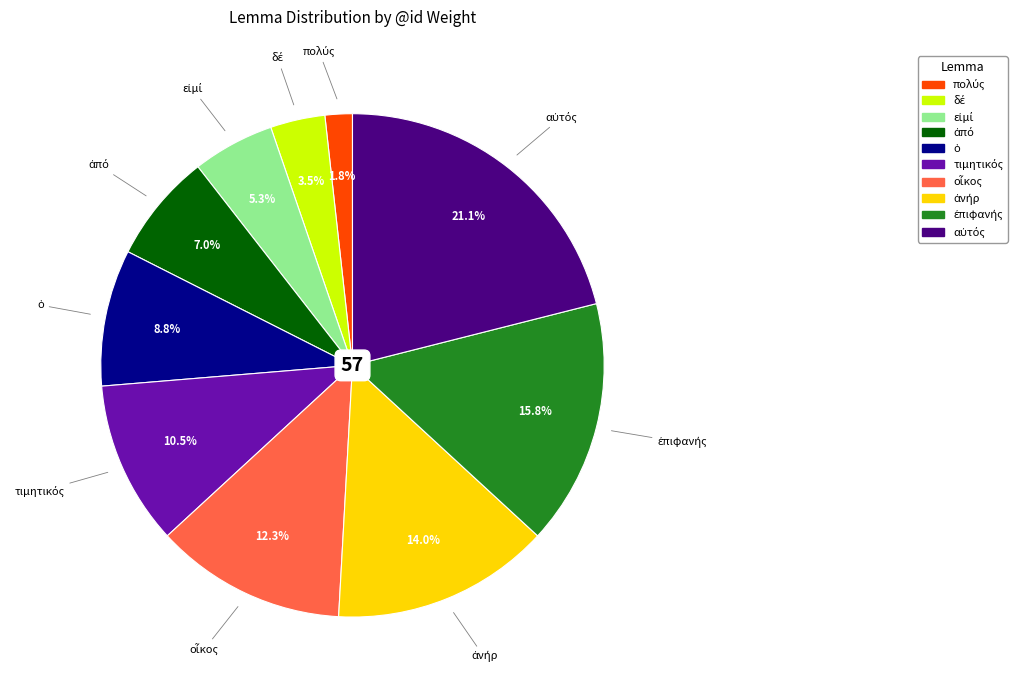

Is there any slice that represents more than half of the pie?

No